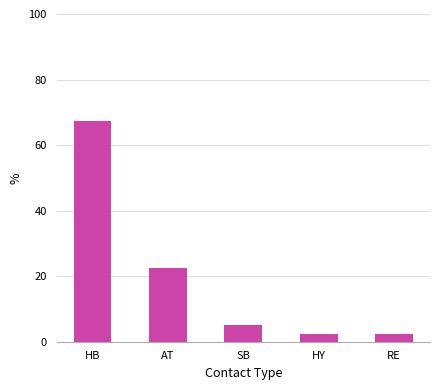

The value at HB is 28.7. True or false?

False